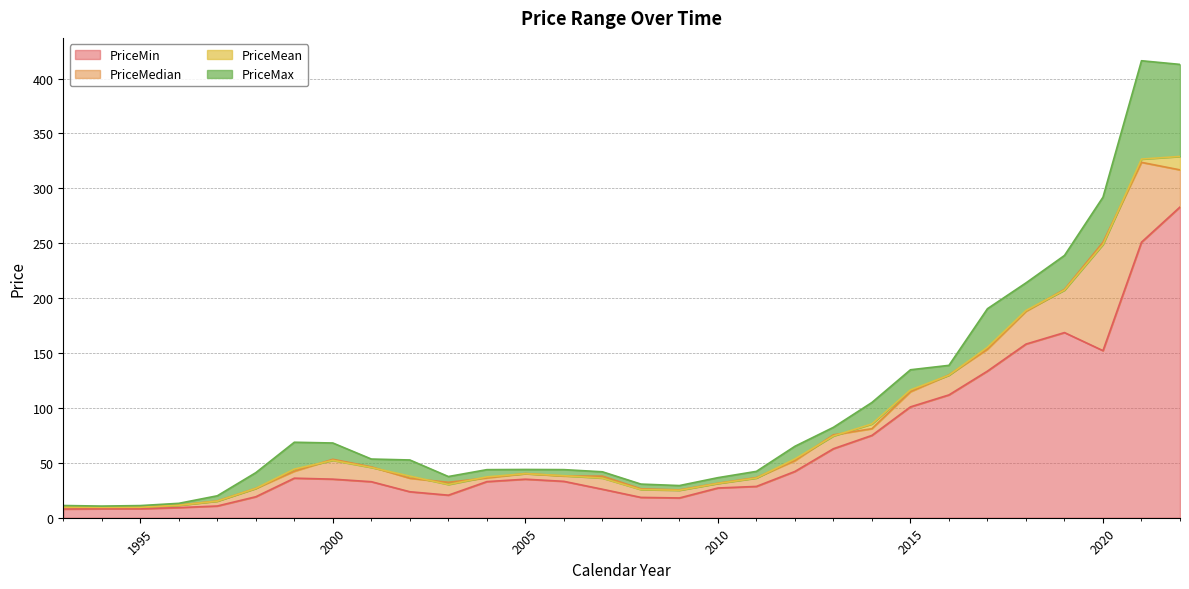

Where is the first local minimum for PriceMax?

1994